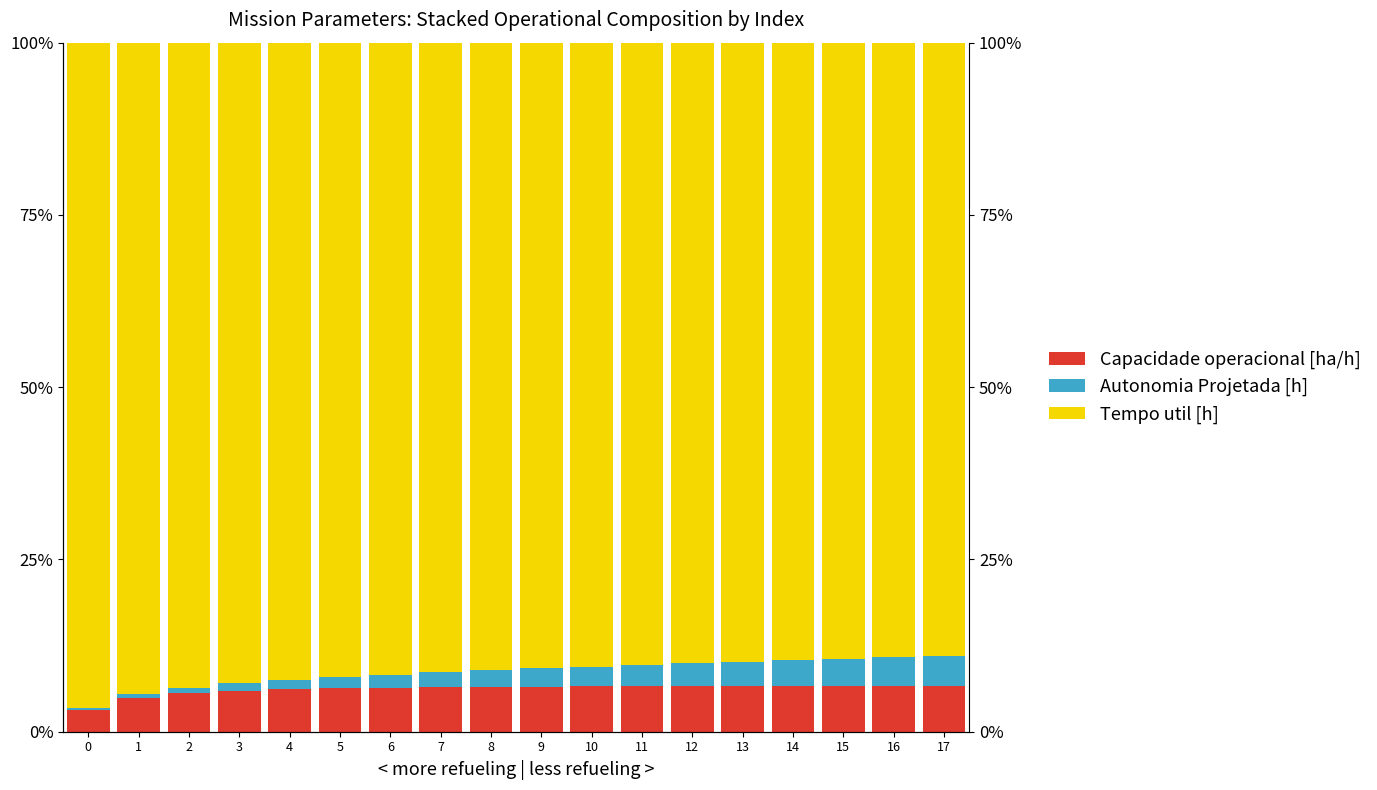

Which series has the largest range (max minus min)?

Tempo util [h]